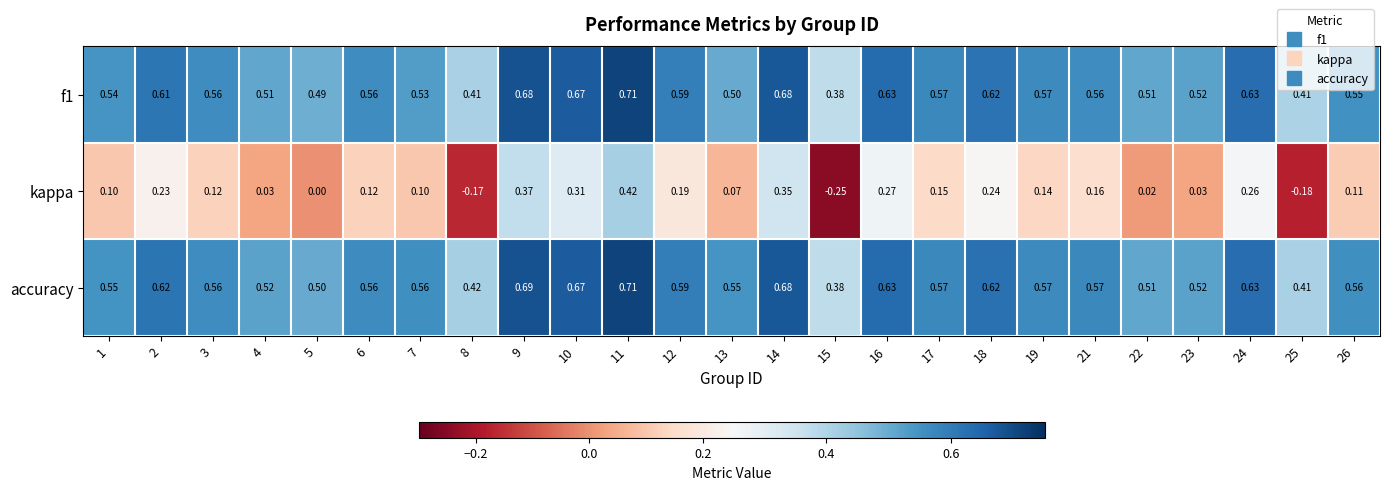

What is the spread (max minus min) of values at 13?

0.5